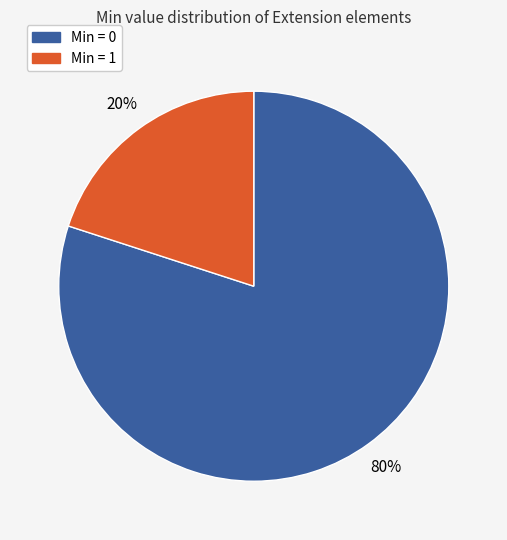

True or false: Min = 0 accounts for 70% of the total.

False